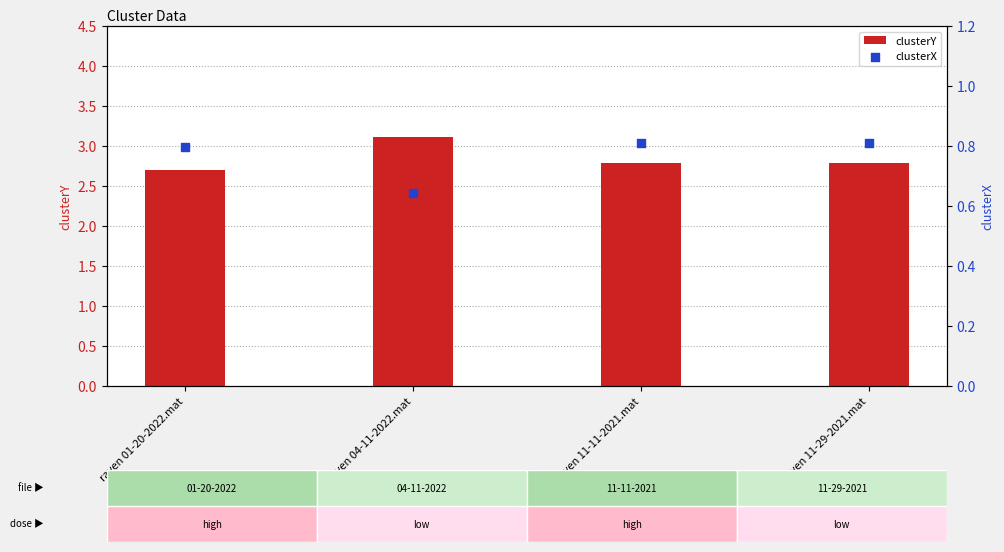

Is the value of clusterY at raven 04-11-2022.mat greater than the value of clusterX at raven 11-11-2021.mat?

Yes